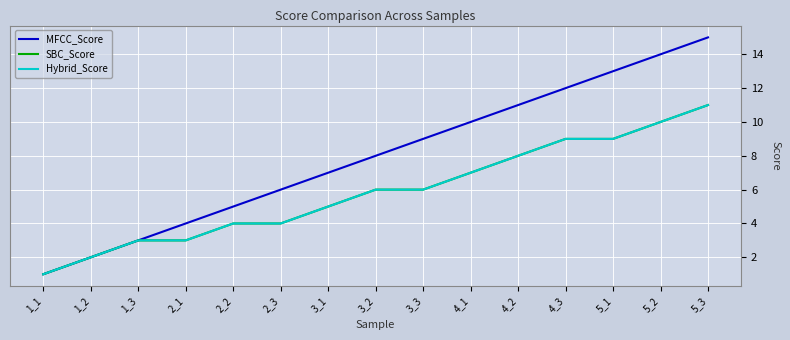

Is this an area chart (filled region under the line)?

No